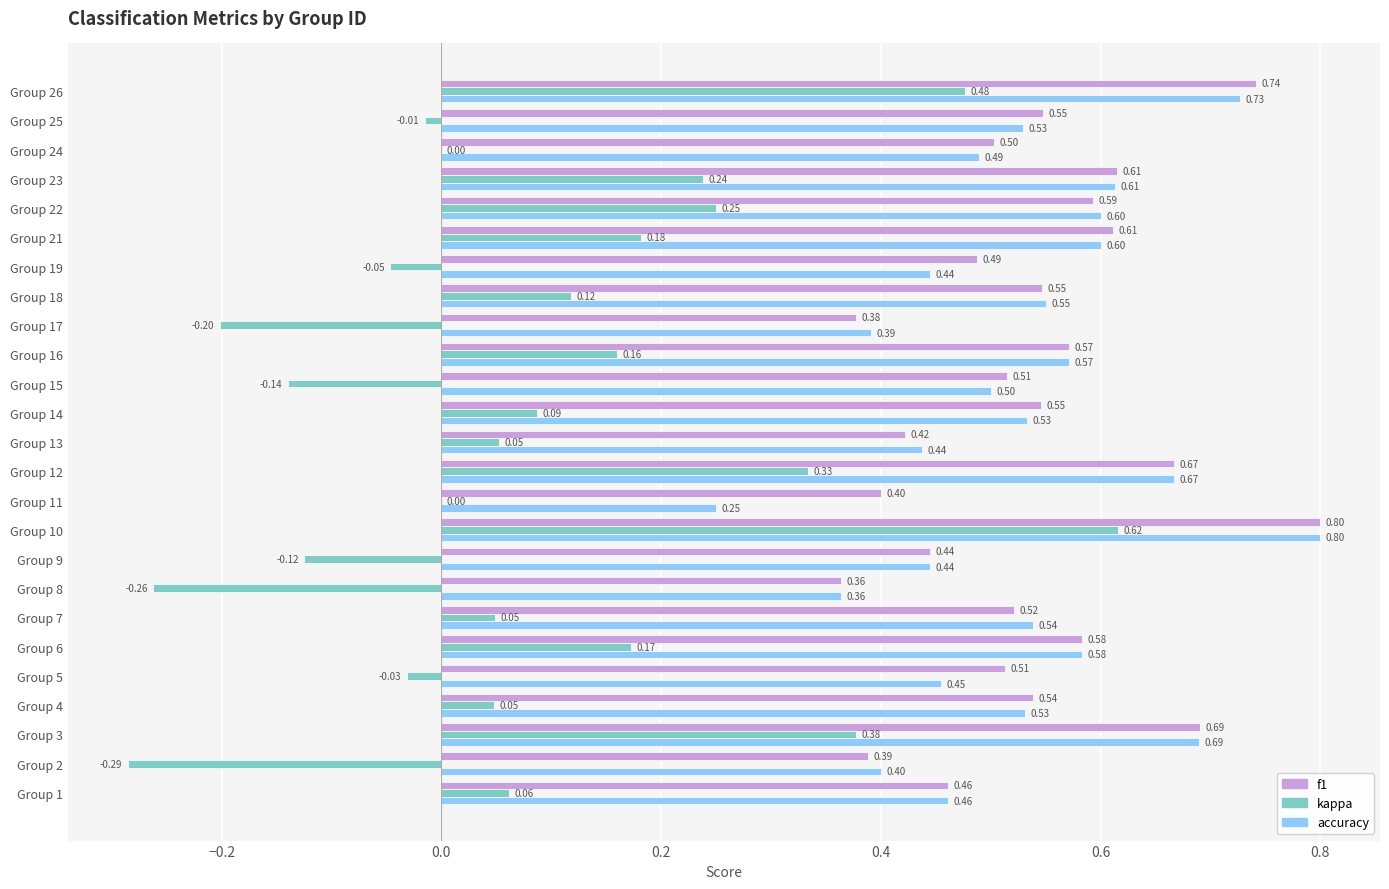

What is the sum of all kappa values?

2.1